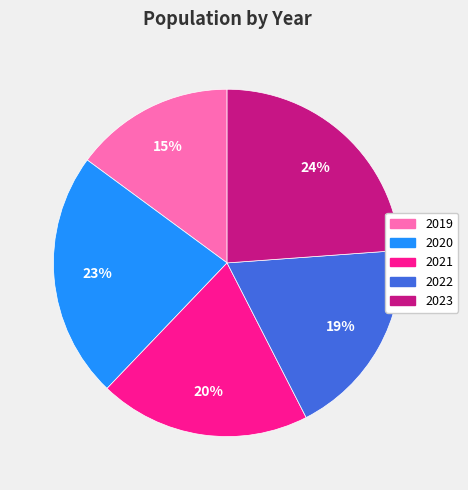

True or false: 2021 accounts for 20% of the total.

True